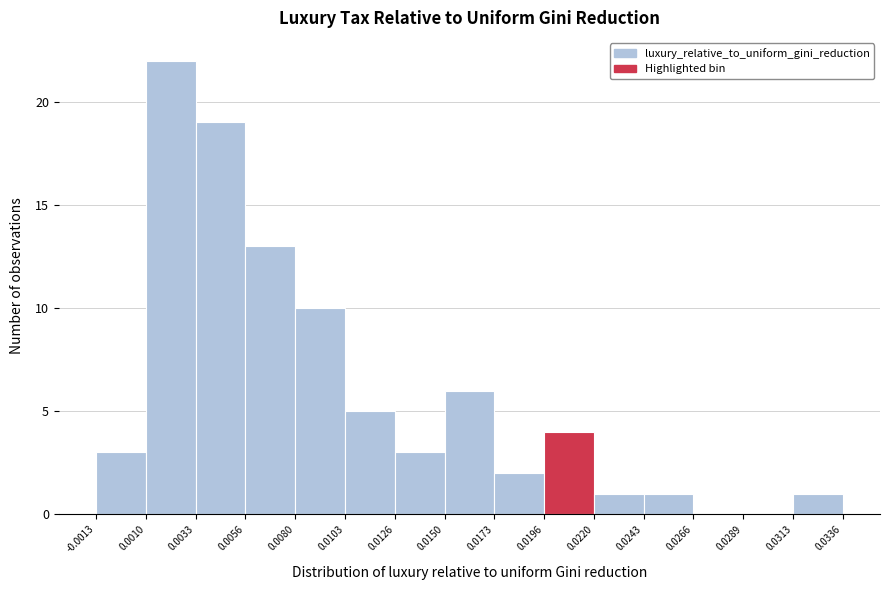

Reading left to right, list every bar in this chart as the range it spans on the x-axis followed by its height. The values are not printed on the chart, so give them approximately, as read against the axis.

-0.0013 to 0.0010: 3
0.0010 to 0.0033: 22
0.0033 to 0.0056: 19
0.0056 to 0.0080: 13
0.0080 to 0.0103: 10
0.0103 to 0.0126: 5
0.0126 to 0.0150: 3
0.0150 to 0.0173: 6
0.0173 to 0.0196: 2
0.0196 to 0.0220: 4
0.0220 to 0.0243: 1
0.0243 to 0.0266: 1
0.0266 to 0.0289: 0
0.0289 to 0.0313: 0
0.0313 to 0.0336: 1